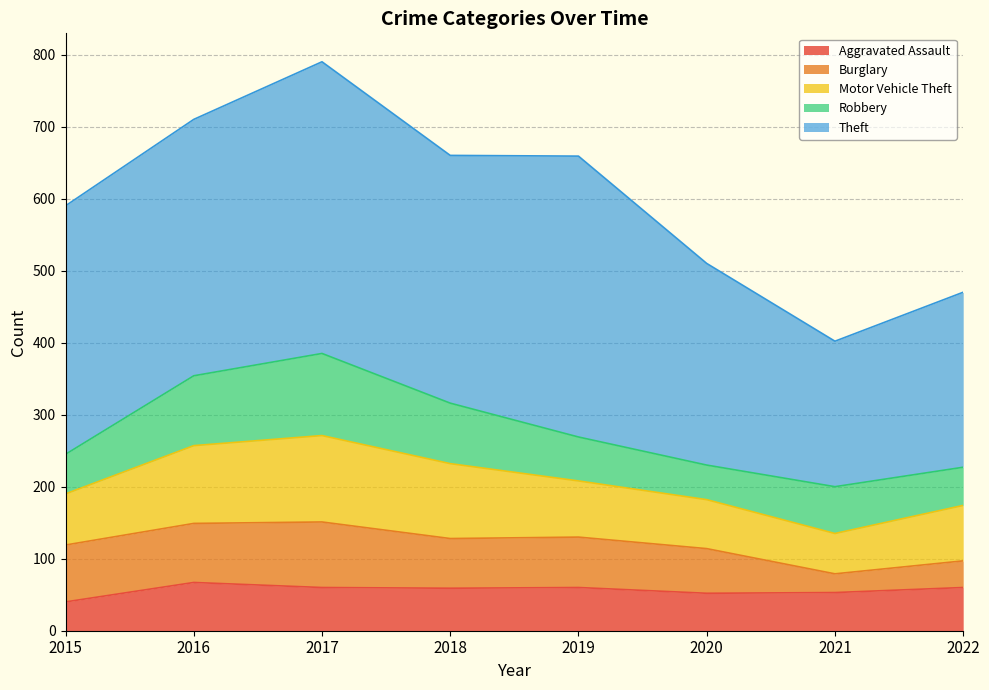

How many values in the Theft series exceed 345?

3